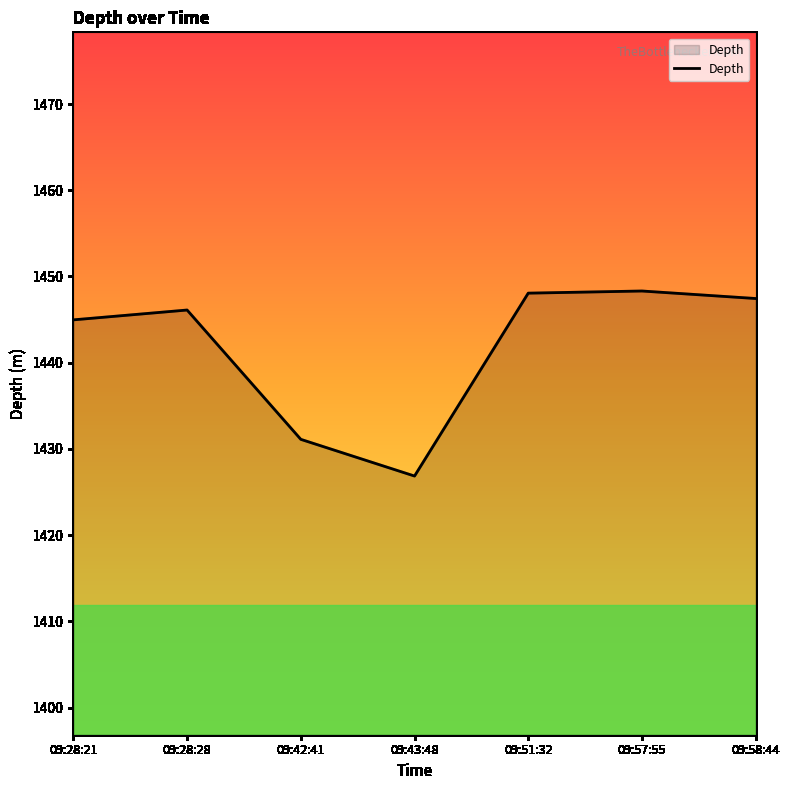

True or false: the data has more than 2 interior local peaks.

False